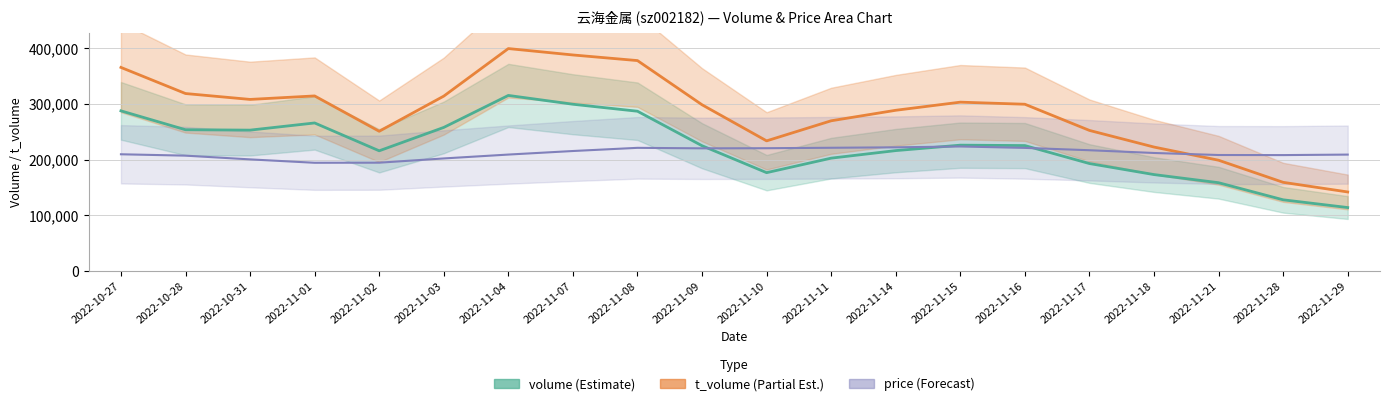

What position from the right is 2022-11-15?

7